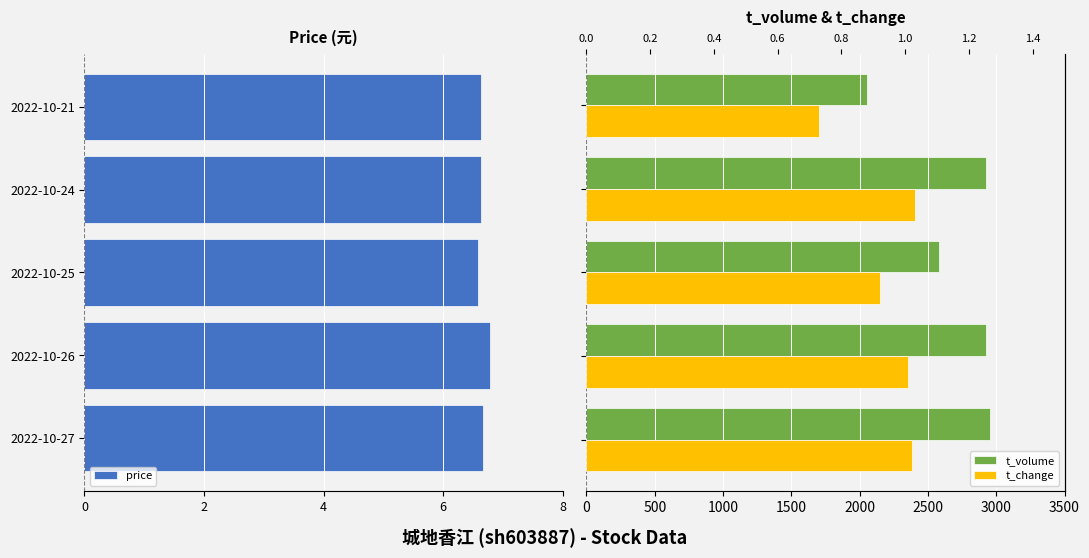

What is the value of the t_change bar at the 3rd from the left?

0.9